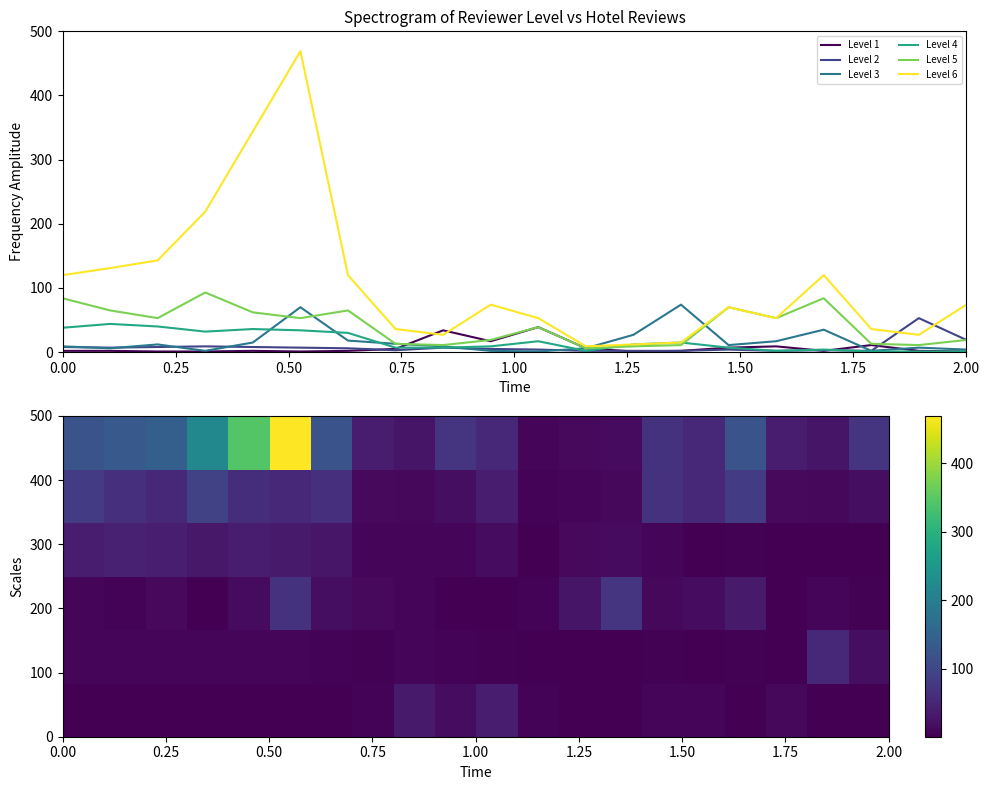

What is the difference between the 3 values at 4 and 16?

15